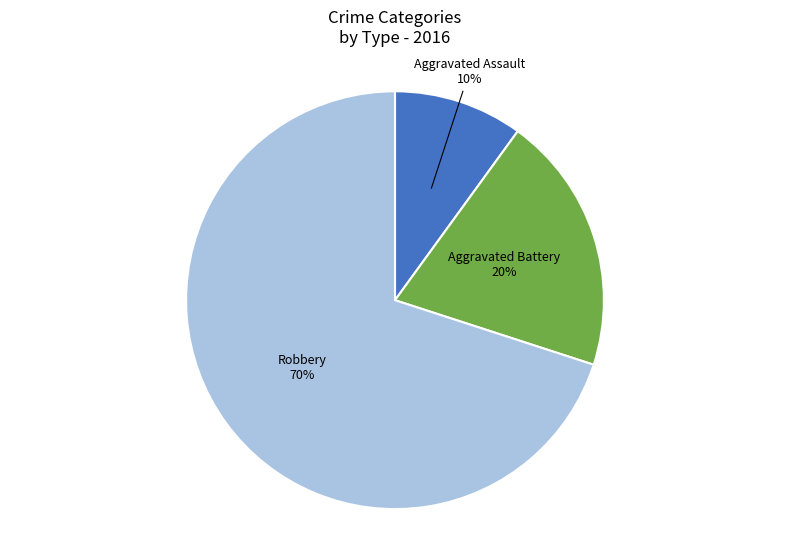

Which category has the smallest portion of the pie?

Aggravated Assault